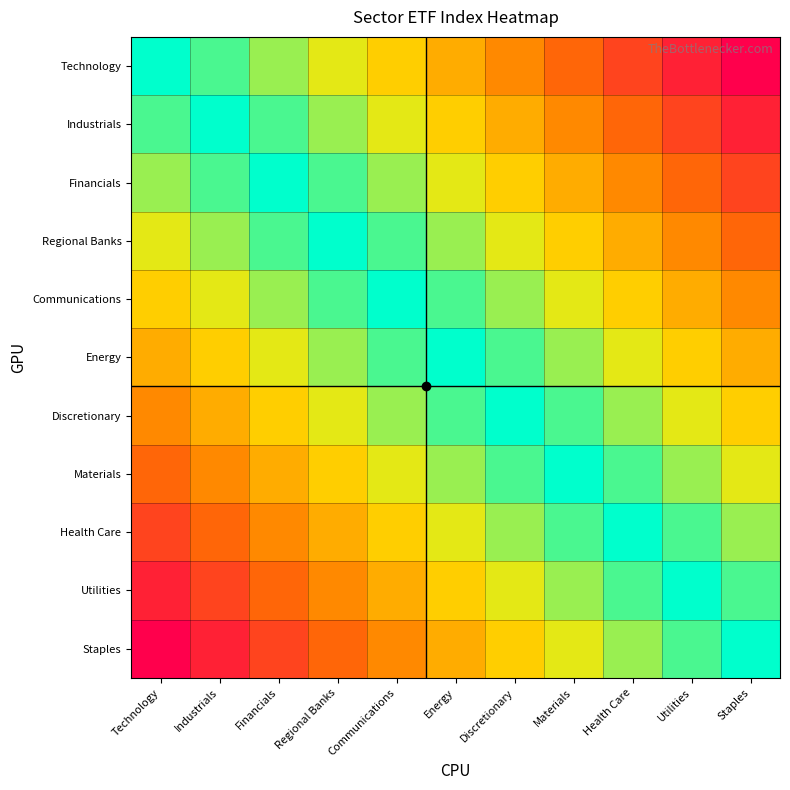

Reading right to left, transcribe all the data shown in this chart.

Technology: Staples=0	Utilities=10	Health Care=20	Materials=30	Discretionary=40	Energy=50	Communications=60	Regional Banks=70	Financials=80	Industrials=90	Technology=100
Industrials: Staples=10	Utilities=20	Health Care=30	Materials=40	Discretionary=50	Energy=60	Communications=70	Regional Banks=80	Financials=90	Industrials=100	Technology=90
Financials: Staples=20	Utilities=30	Health Care=40	Materials=50	Discretionary=60	Energy=70	Communications=80	Regional Banks=90	Financials=100	Industrials=90	Technology=80
Regional Banks: Staples=30	Utilities=40	Health Care=50	Materials=60	Discretionary=70	Energy=80	Communications=90	Regional Banks=100	Financials=90	Industrials=80	Technology=70
Communications: Staples=40	Utilities=50	Health Care=60	Materials=70	Discretionary=80	Energy=90	Communications=100	Regional Banks=90	Financials=80	Industrials=70	Technology=60
Energy: Staples=50	Utilities=60	Health Care=70	Materials=80	Discretionary=90	Energy=100	Communications=90	Regional Banks=80	Financials=70	Industrials=60	Technology=50
Discretionary: Staples=60	Utilities=70	Health Care=80	Materials=90	Discretionary=100	Energy=90	Communications=80	Regional Banks=70	Financials=60	Industrials=50	Technology=40
Materials: Staples=70	Utilities=80	Health Care=90	Materials=100	Discretionary=90	Energy=80	Communications=70	Regional Banks=60	Financials=50	Industrials=40	Technology=30
Health Care: Staples=80	Utilities=90	Health Care=100	Materials=90	Discretionary=80	Energy=70	Communications=60	Regional Banks=50	Financials=40	Industrials=30	Technology=20
Utilities: Staples=90	Utilities=100	Health Care=90	Materials=80	Discretionary=70	Energy=60	Communications=50	Regional Banks=40	Financials=30	Industrials=20	Technology=10
Staples: Staples=100	Utilities=90	Health Care=80	Materials=70	Discretionary=60	Energy=50	Communications=40	Regional Banks=30	Financials=20	Industrials=10	Technology=0